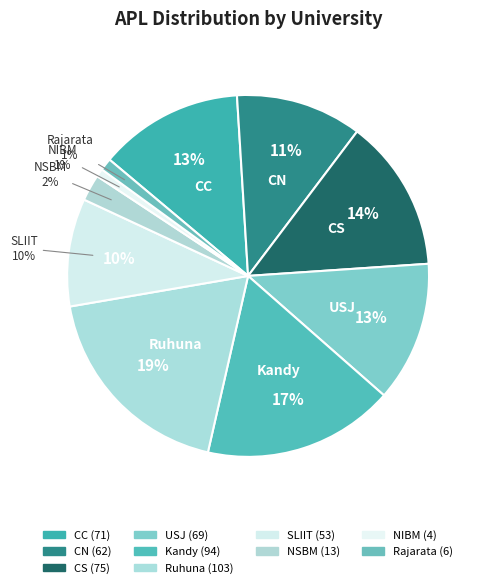

Is there any slice that represents more than half of the pie?

No